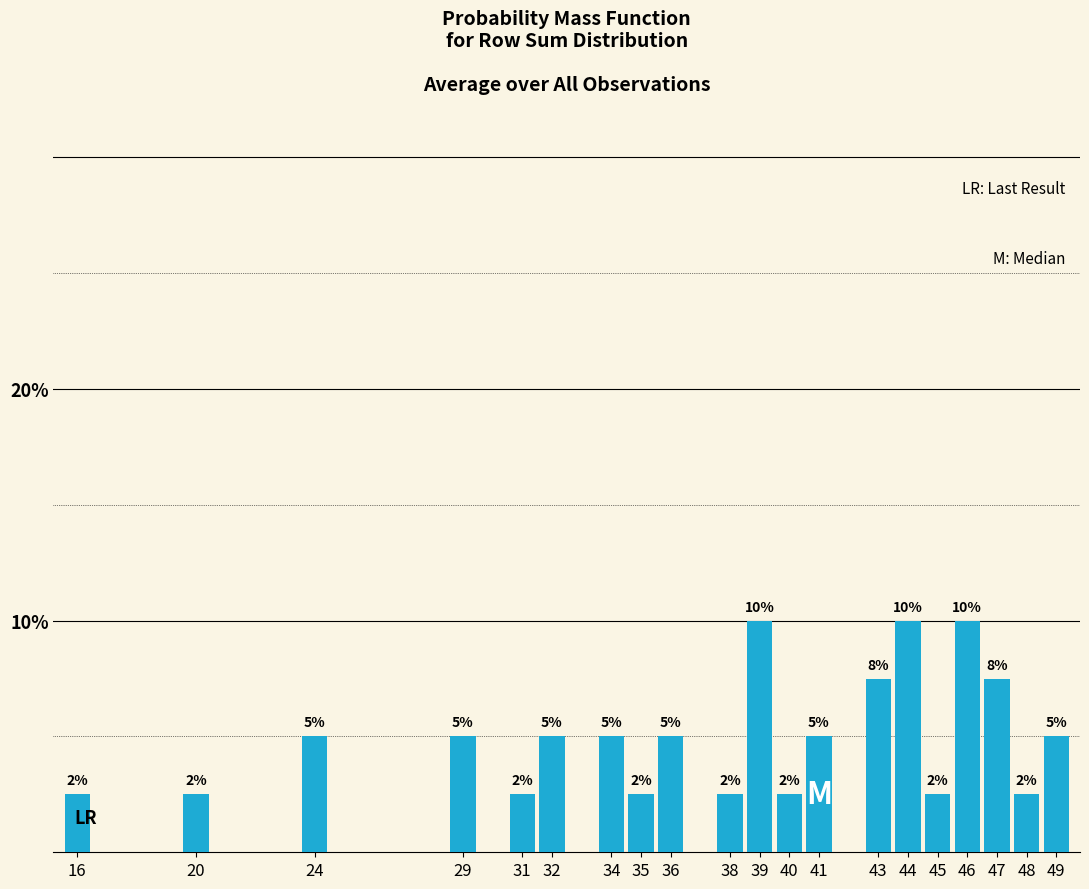

What is the greatest value displayed?

10.0